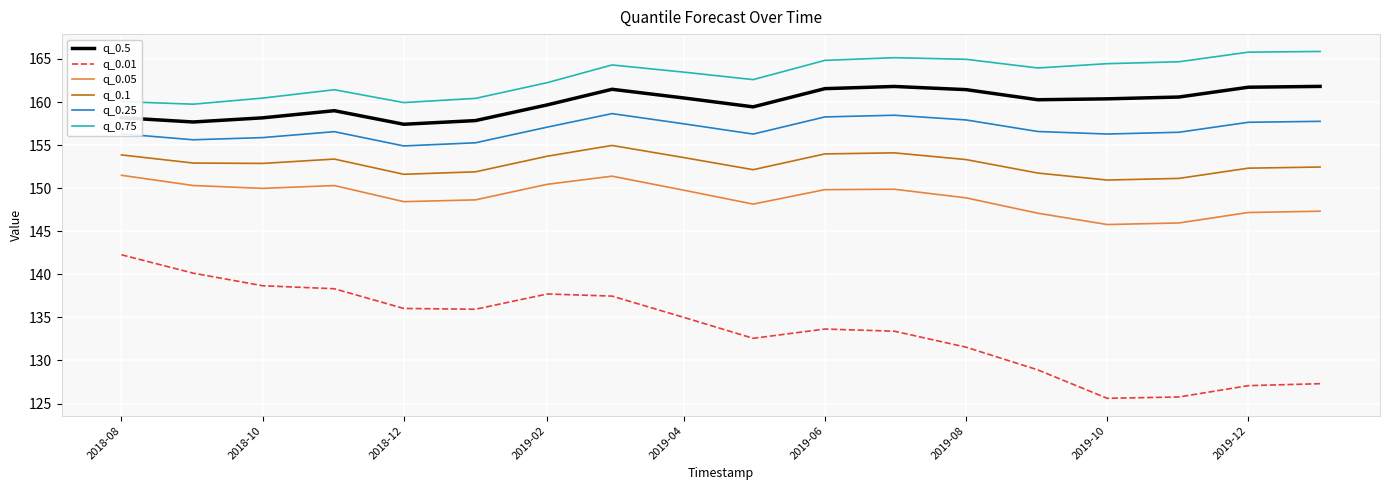

What is the difference between the maximum and minimum values in the q_0.25 series?

3.8